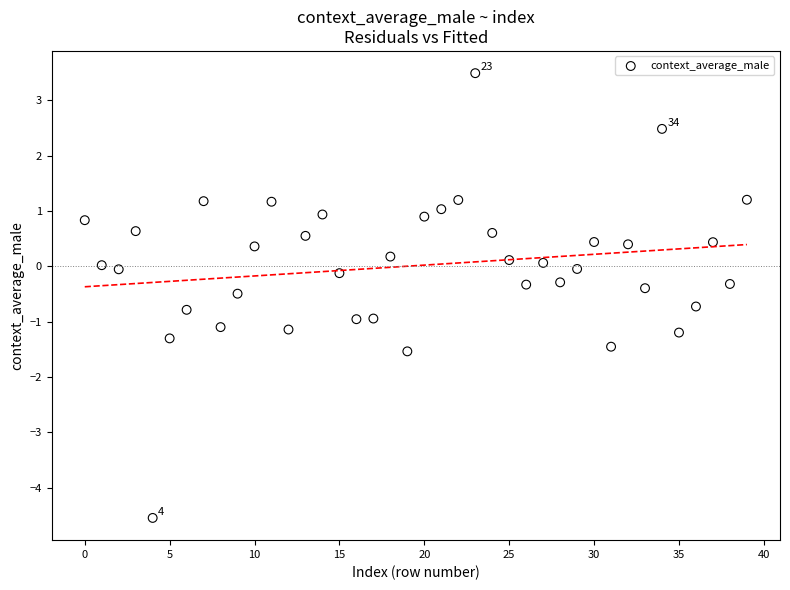

What is the range of Y values (max minus min)?

8.0